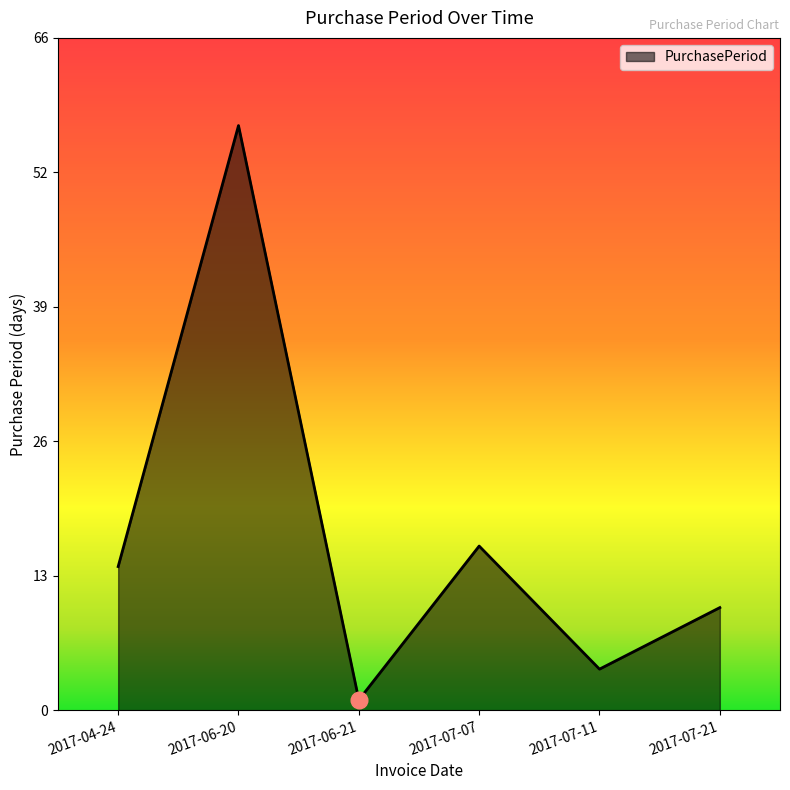

Does the chart display data point markers on the line(s)?

No